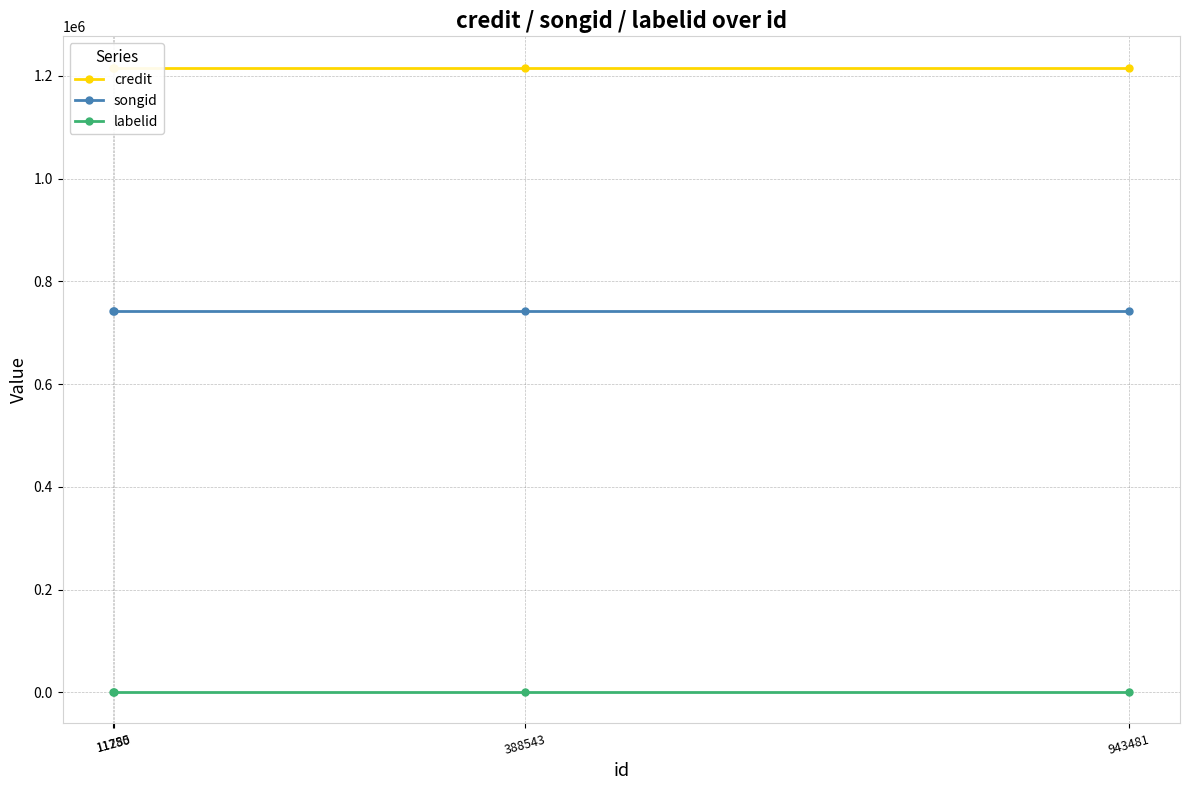

What is the sum of the labelid values at 11285 and 11750?

1486